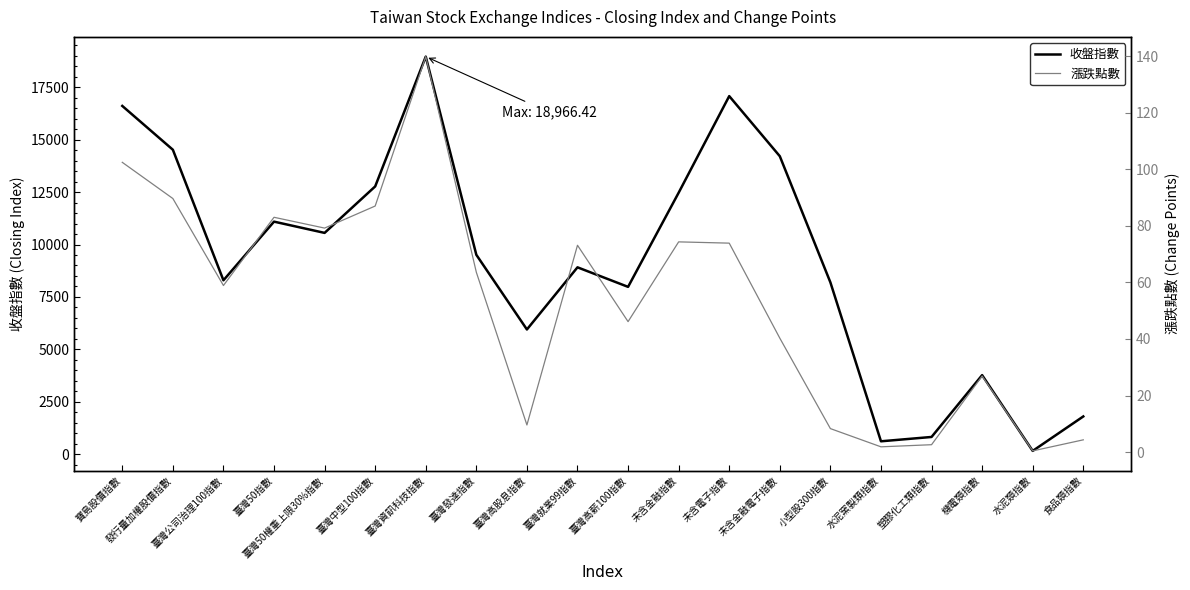

Reading right to left, transcribe all the data shown in this chart.

收盤指數: 食品類指數=1797.8	水泥類指數=154.2	機電類指數=3769.0	塑膠化工類指數=819.2	水泥窯製類指數=612.3	小型股300指數=8195.0	未含金融電子指數=14213.8	未含電子指數=17081.5	未含金融指數=12472.4	臺灣高薪100指數=7980.3	臺灣就業99指數=8912.9	臺灣高股息指數=5947.4	臺灣發達指數=9510.0	臺灣資訊科技指數=18966.4	臺灣中型100指數=12772.1	臺灣50權重上限30%指數=10555.7	臺灣50指數=11092.5	臺灣公司治理100指數=8293.4	發行量加權股價指數=14523.0	寶島股價指數=16613.0
漲跌點數: 食品類指數=4.3	水泥類指數=0.4	機電類指數=26.9	塑膠化工類指數=2.6	水泥窯製類指數=1.9	小型股300指數=8.3	未含金融電子指數=40.3	未含電子指數=73.9	未含金融指數=74.3	臺灣高薪100指數=46.1	臺灣就業99指數=73.1	臺灣高股息指數=9.6	臺灣發達指數=63.6	臺灣資訊科技指數=139.8	臺灣中型100指數=87.0	臺灣50權重上限30%指數=79.2	臺灣50指數=83.0	臺灣公司治理100指數=58.9	發行量加權股價指數=89.6	寶島股價指數=102.4